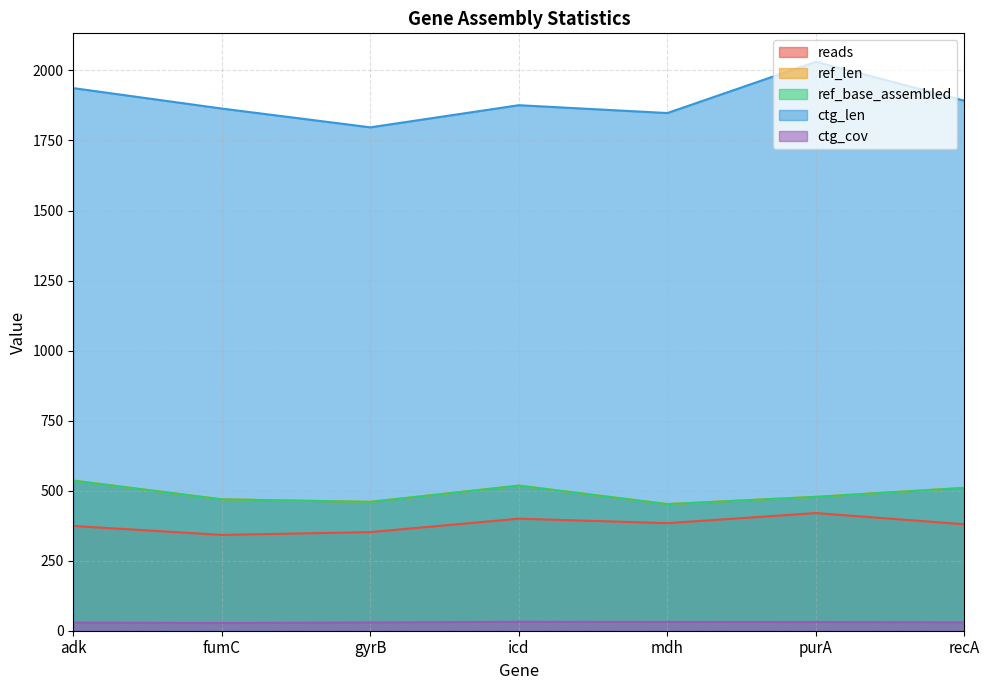

Between adk and gyrB, which is larger?

adk